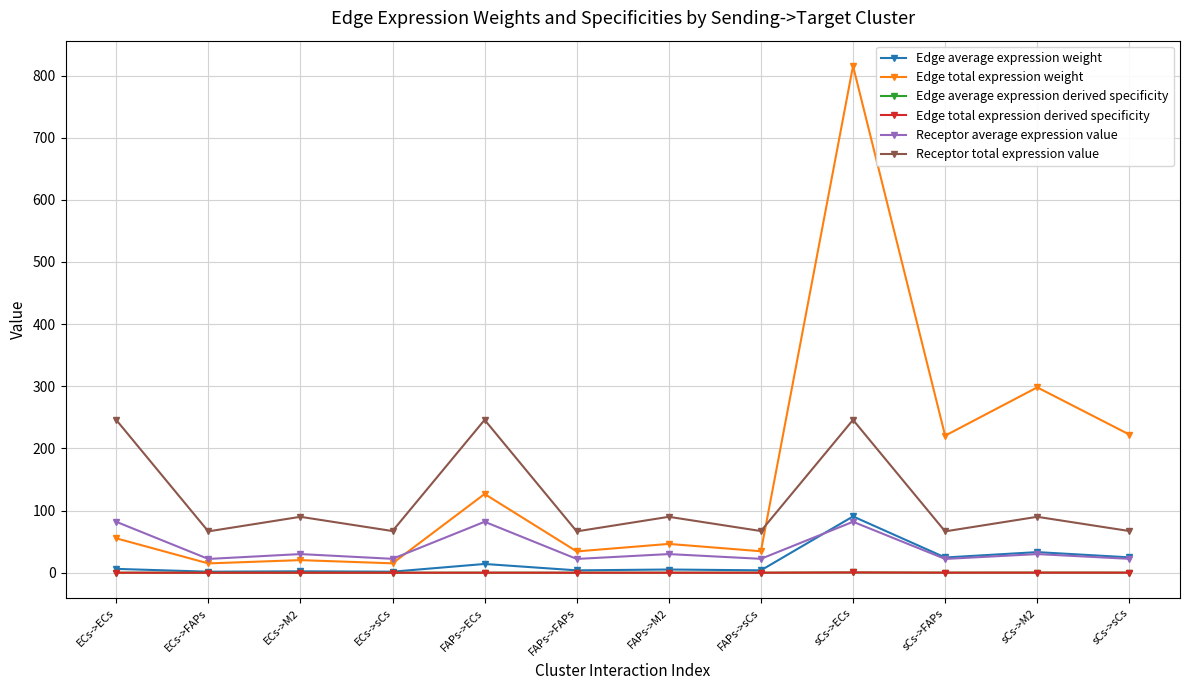

What is the average value of the Edge average expression weight series?

17.6